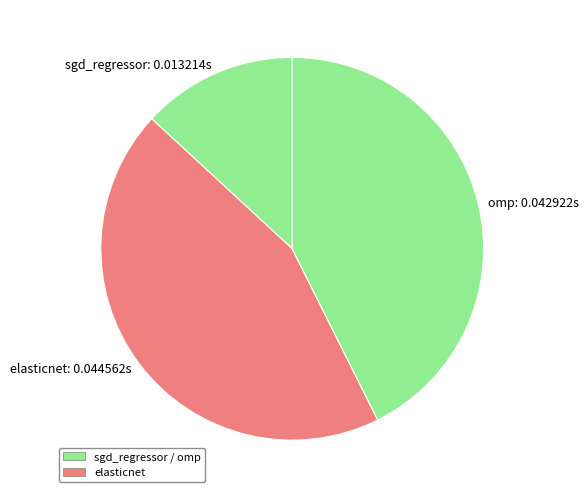

Is it true that sgd_regressor is 18% of the pie?

False